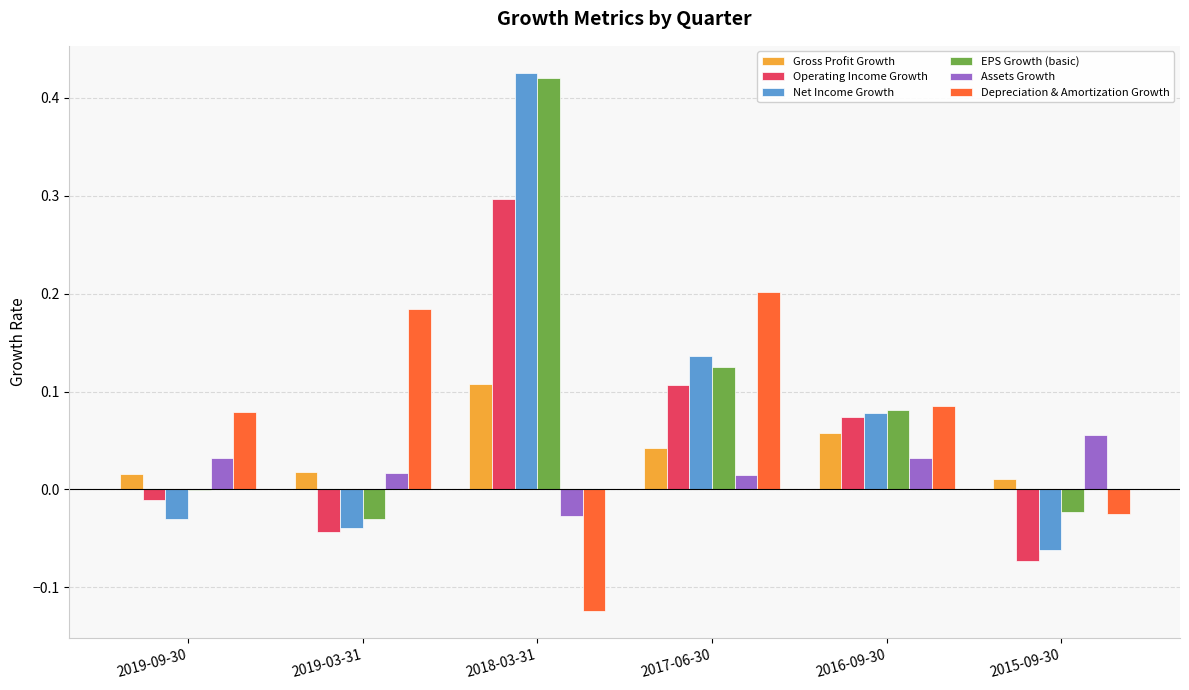

Which series changed the most between 2019-03-31 and 2018-03-31?

Net Income Growth